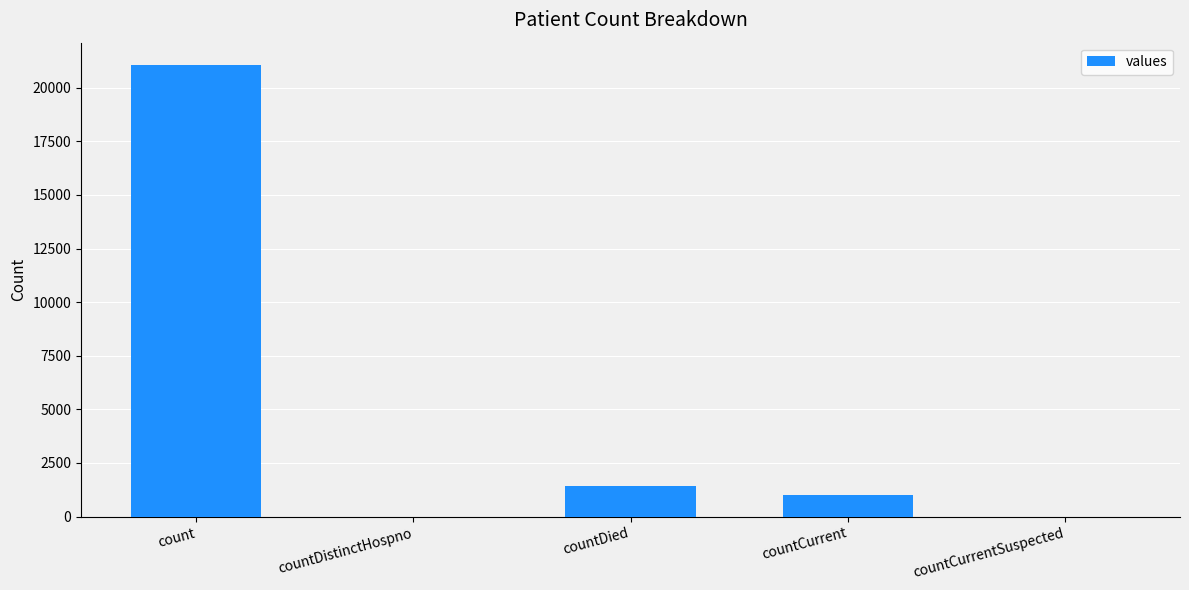

What is the sum of the values at countCurrent and countDied?

2411